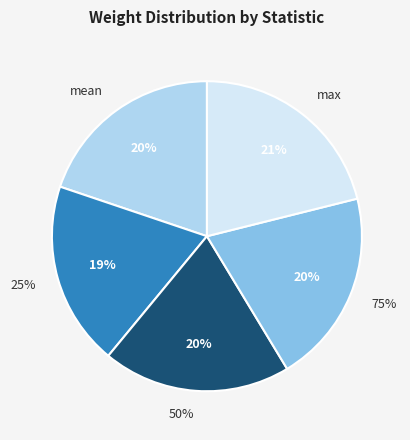

What is the total percentage of max and 50%?

40.7%